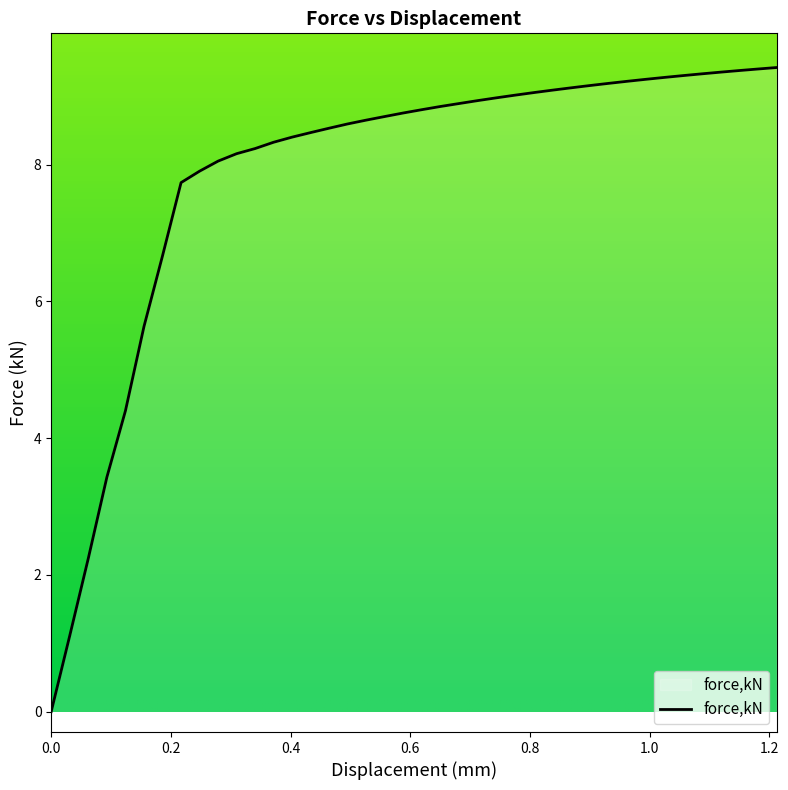

Rank the categories by value from lowest to highest.

0, 0.0310005, 0.0620038, 0.0929936, 0.124006, 0.155041, 0.186012, 0.216989, 0.247965, 0.278892, 0.309817, 0.340742, 0.371667, 0.402592, 0.433517, 0.464442, 0.495367, 0.526292, 0.557217, 0.588142, 0.619184, 0.650357, 0.68153, 0.712707, 0.743879, 0.775056, 0.806229, 0.837401, 0.868578, 0.899751, 0.930923, 0.9621, 0.993273, 1.02458, 1.05597, 1.08735, 1.11873, 1.15011, 1.18142, 1.21239